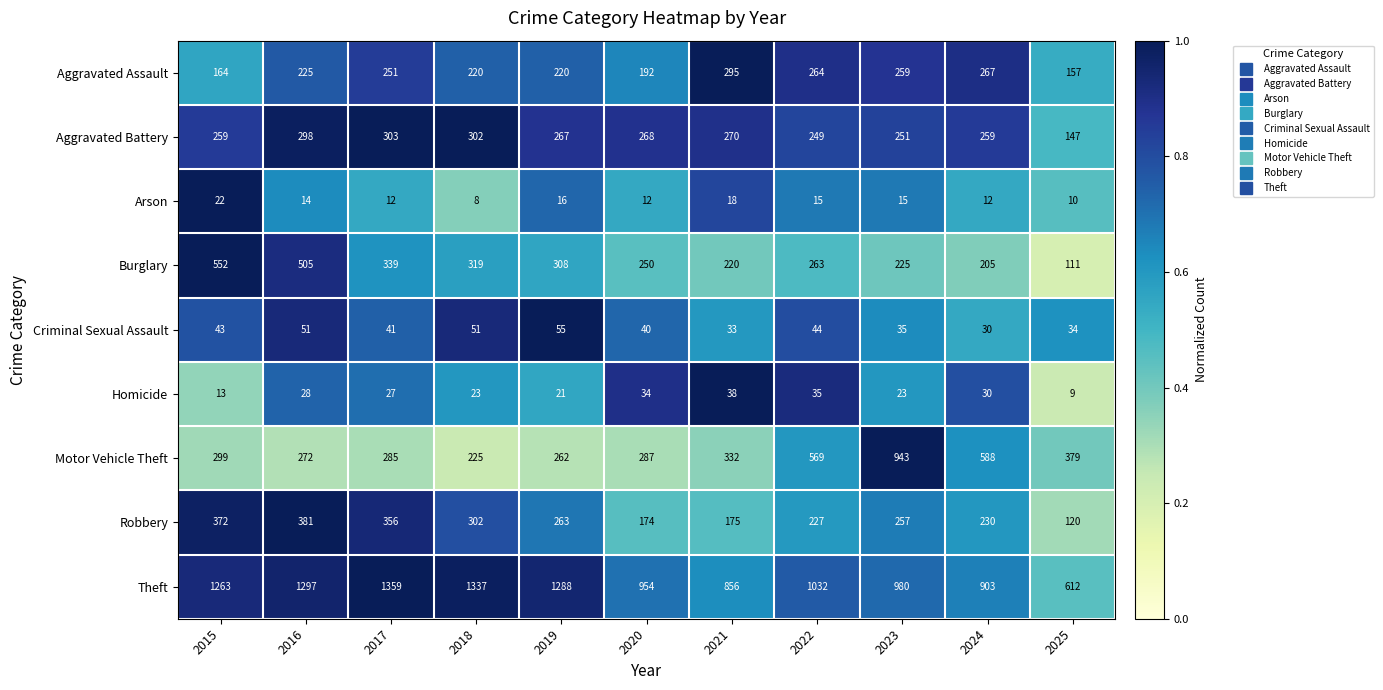

What is the total value across all series at 2023?

2988